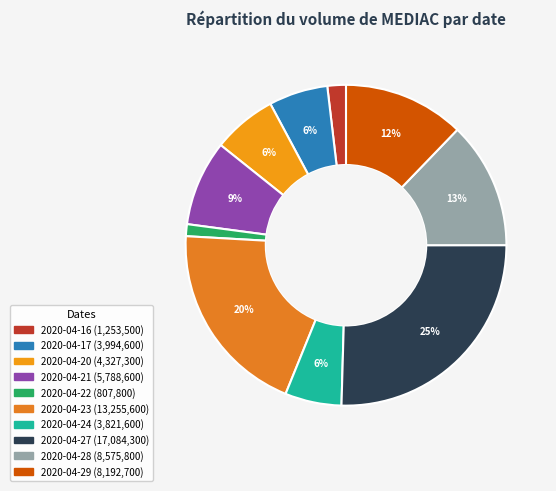

The 2020-04-22 slice represents 11% of the pie. True or false?

False